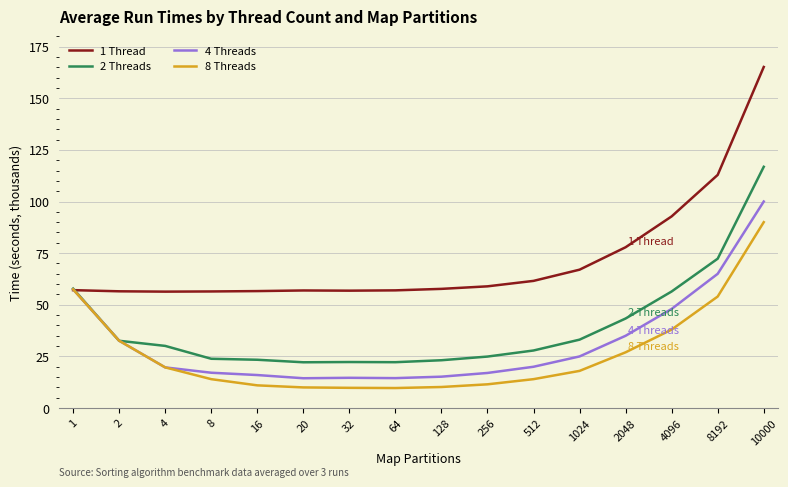

Is the value of 8 Threads at 2 greater than the value of 1 Thread at 1024?

No